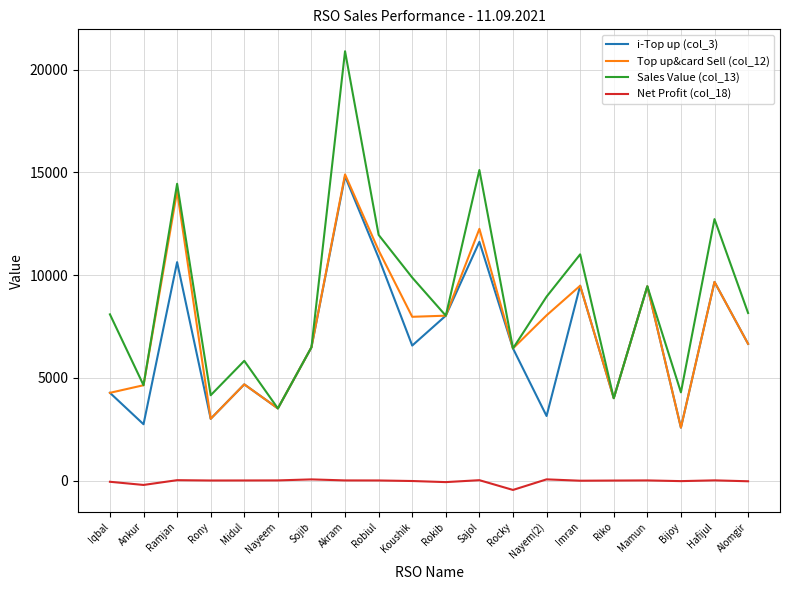

What is the total value across all series at Sojib?

19512.6